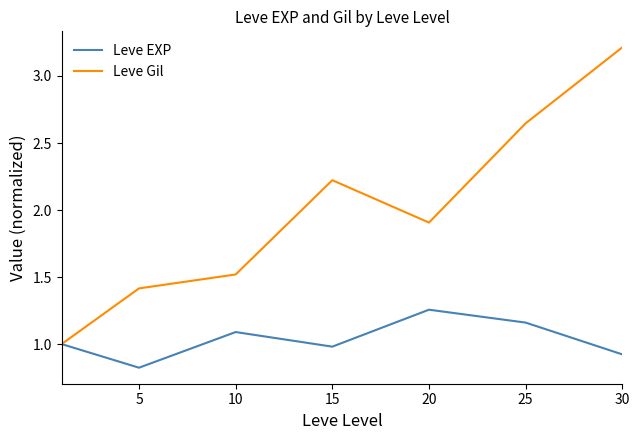

Which series has the largest range (max minus min)?

Leve Gil